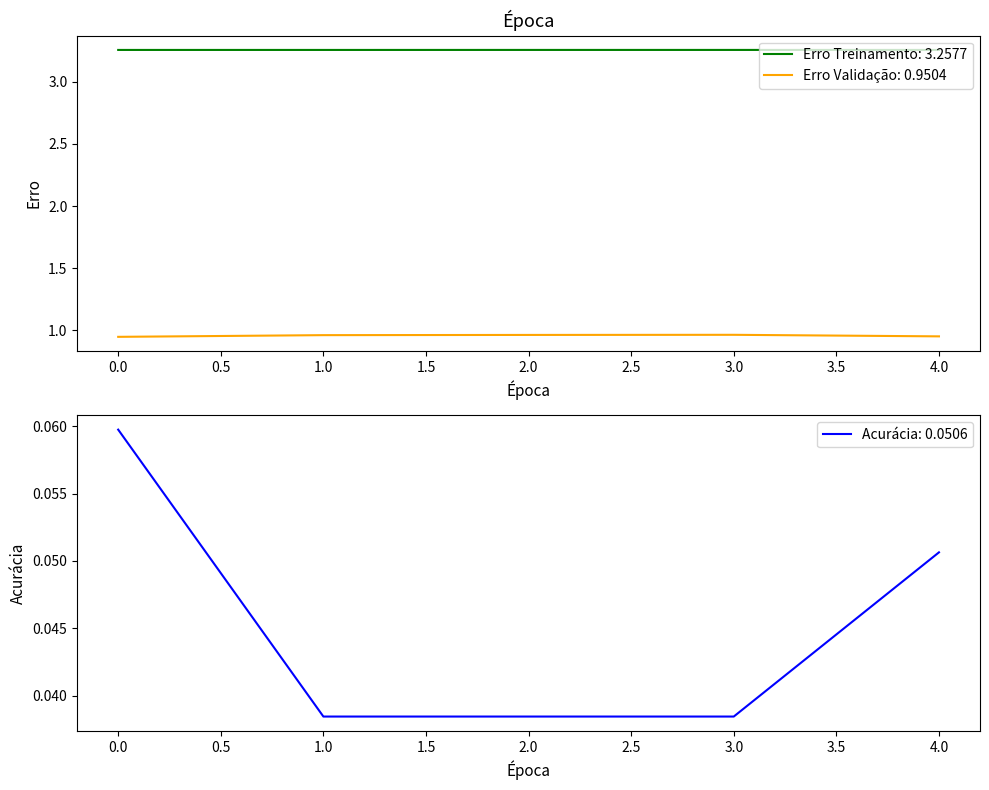

Rank the series by their maximum value, from highest to lowest.

Erro Treinamento, Erro Validação, Acurácia